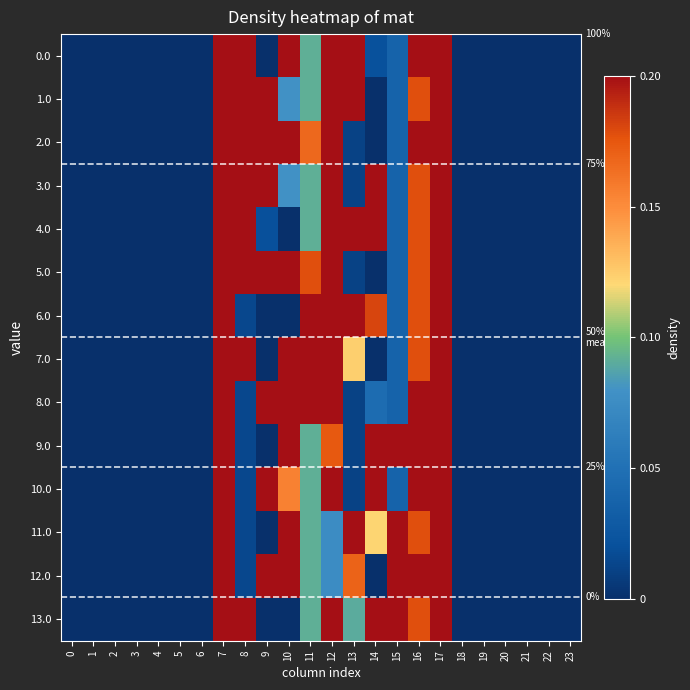

Is the value of row_13 at 2 greater than the value of row_7 at 12?

No